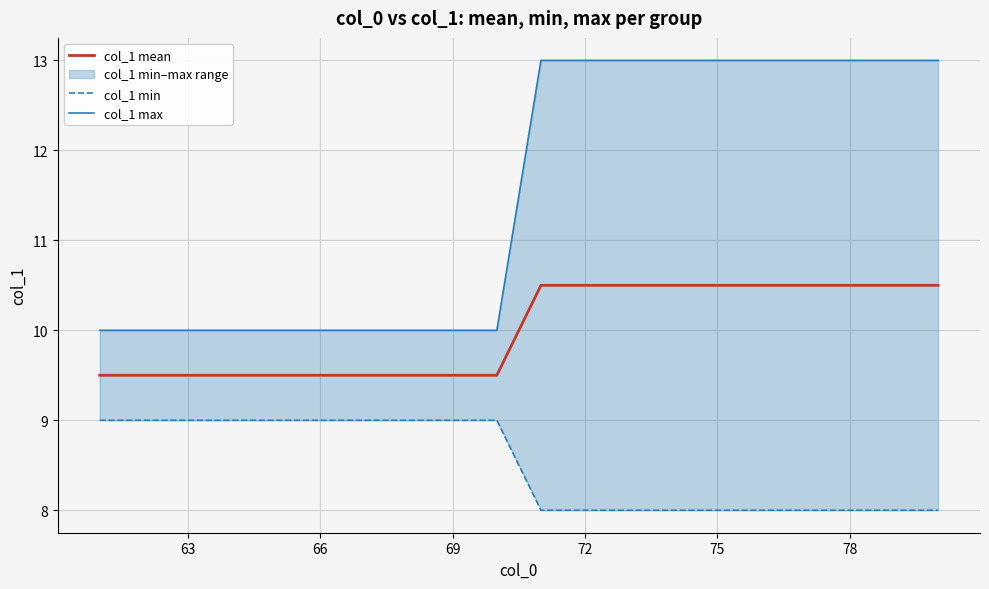

At how many categories does at least one series exceed 12?

10